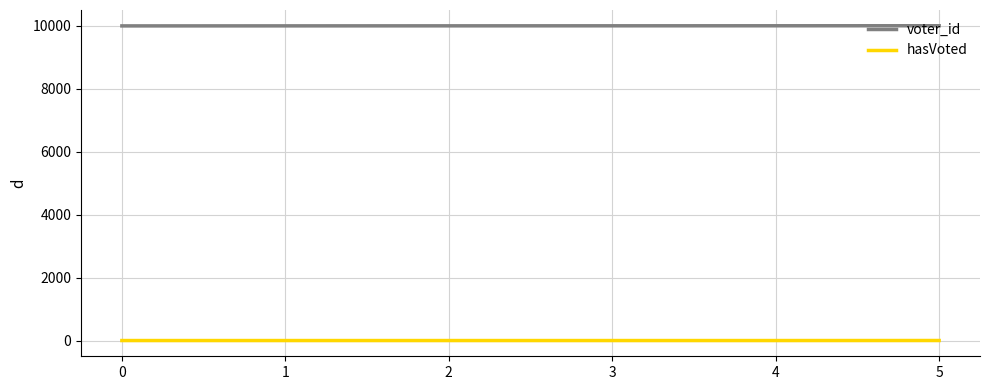

The hasVoted series shows 1 at 5. True or false?

True